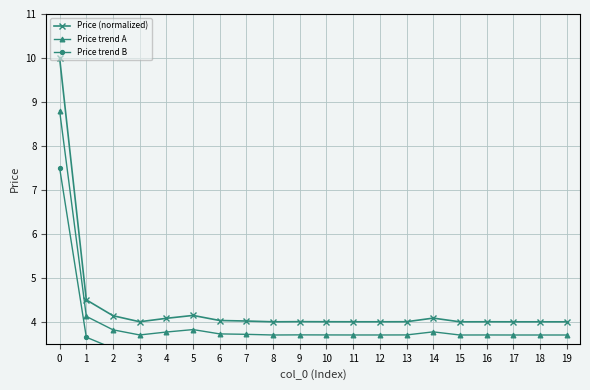

Count the number of categories in the chart.

20